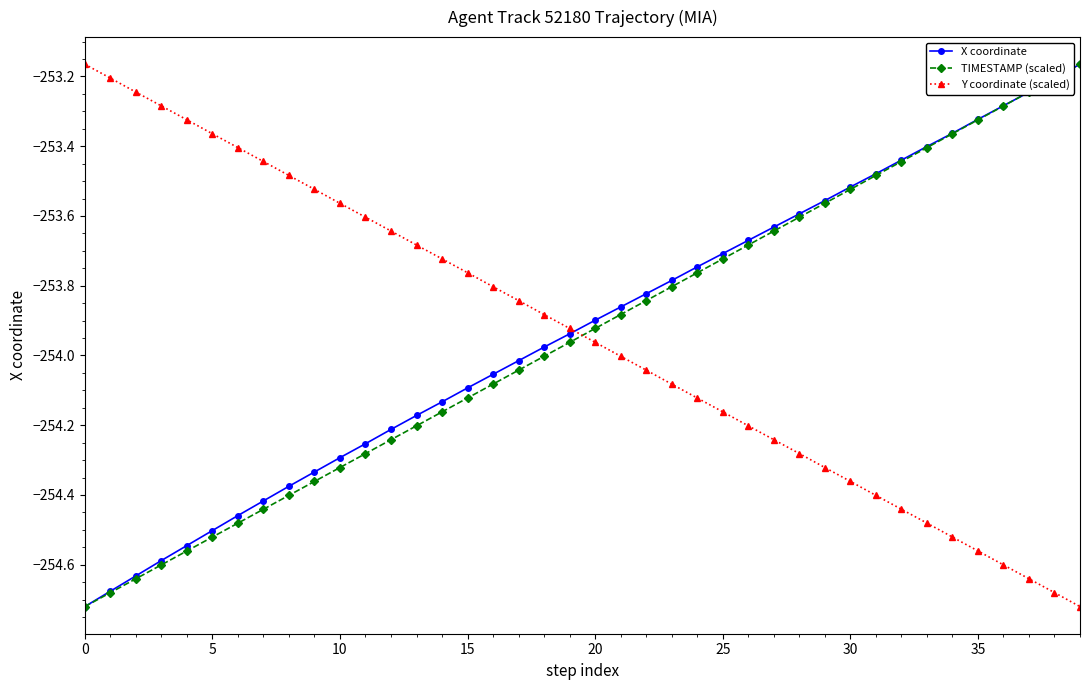

How many lines are shown in the chart?

3